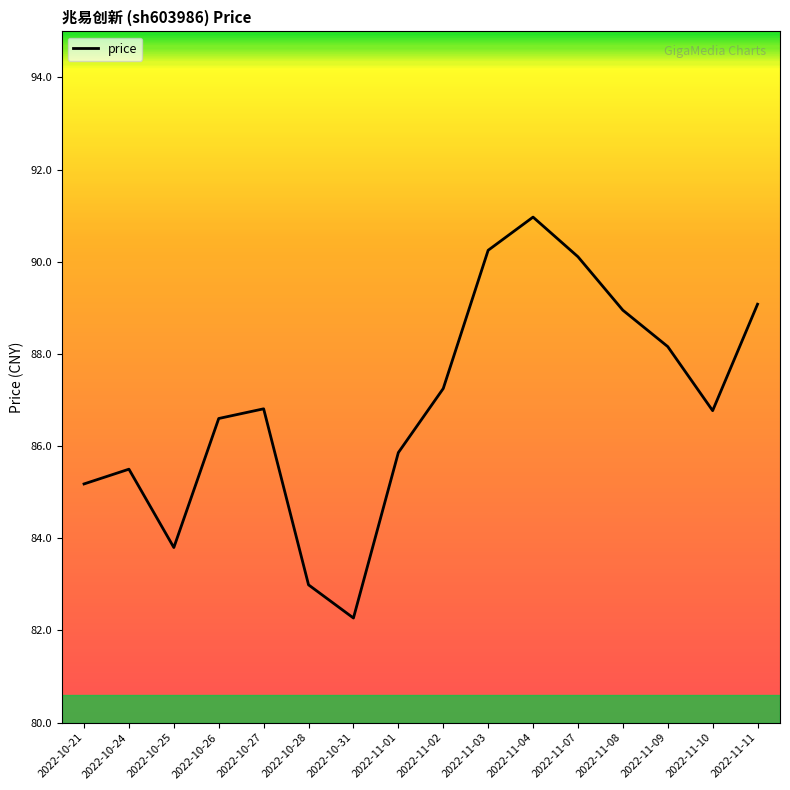

The value at 2022-11-11 is 89.1. True or false?

True